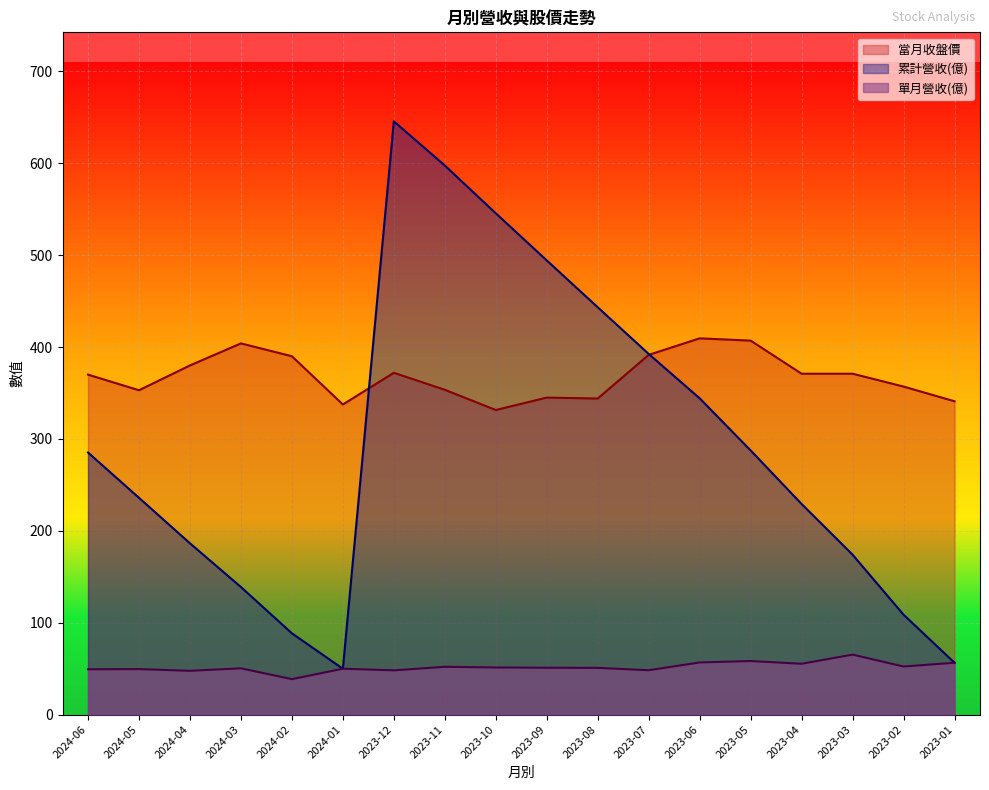

How many interior local valleys does the 累計營收(億) series have?

1